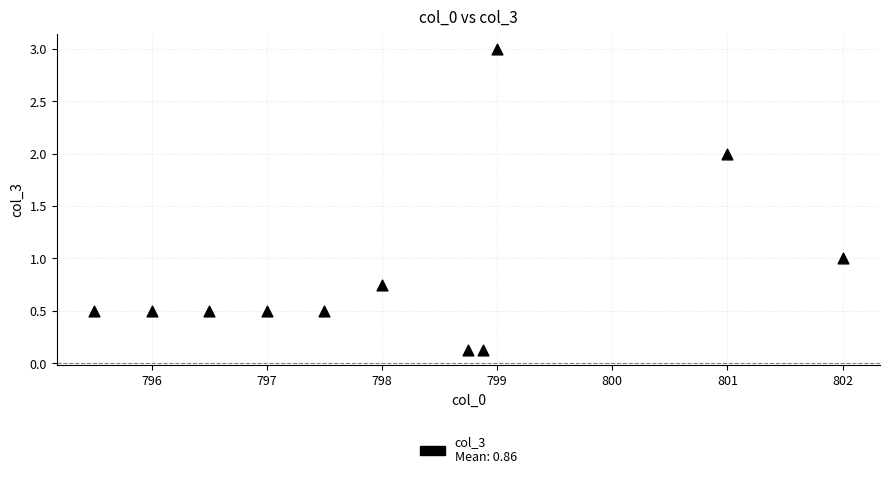

What is the range of X values (max minus min)?

6.5